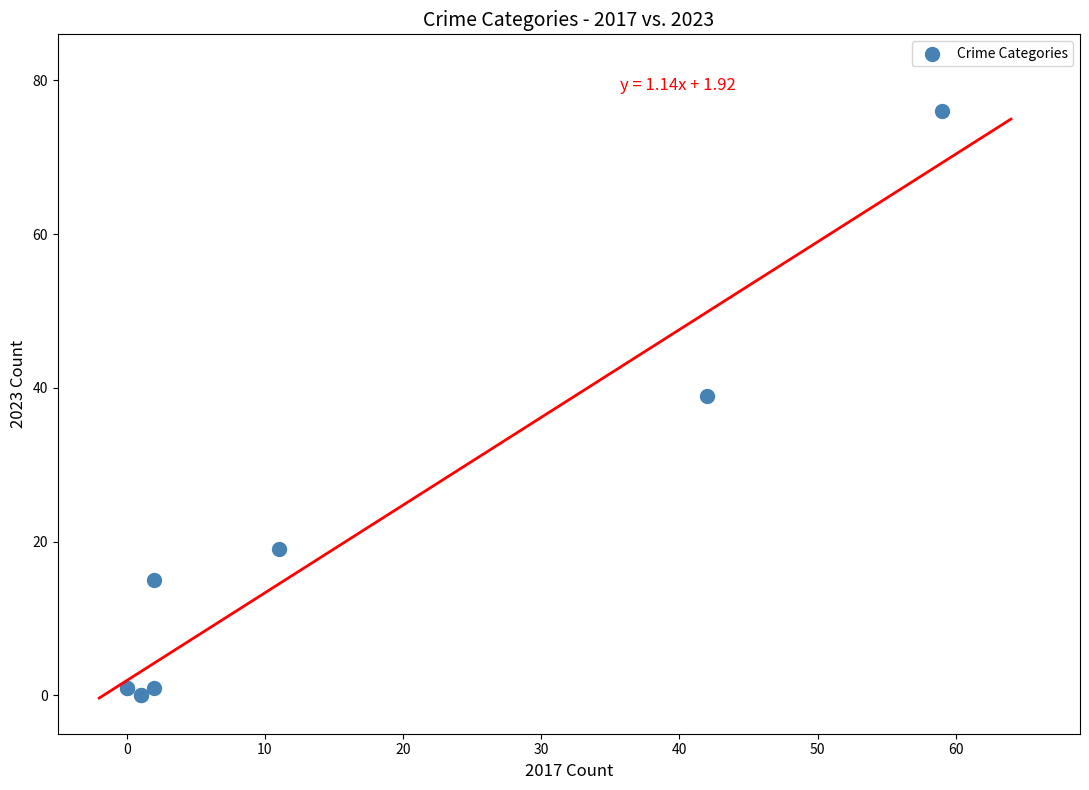

What Y value in the scatter plot is closest to 38?

39